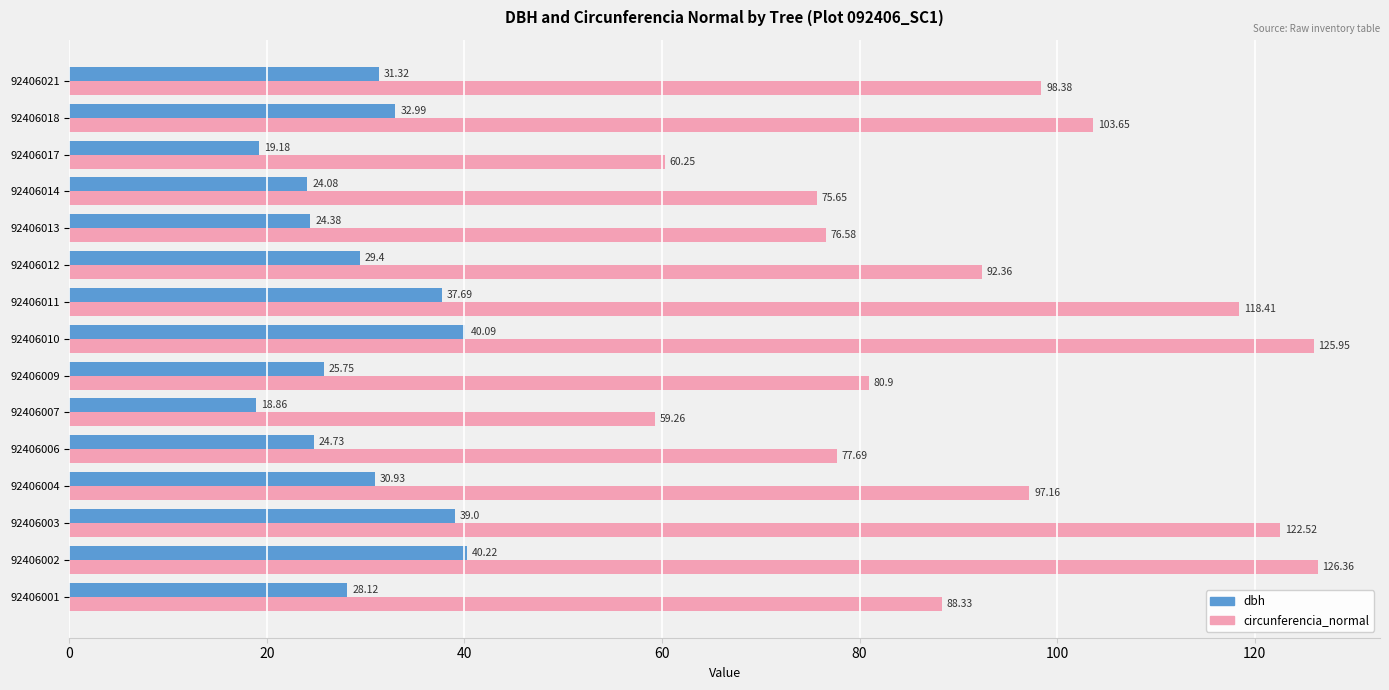

What is the sum of the circunferencia_normal values at 92406001 and 92406007?

147.6